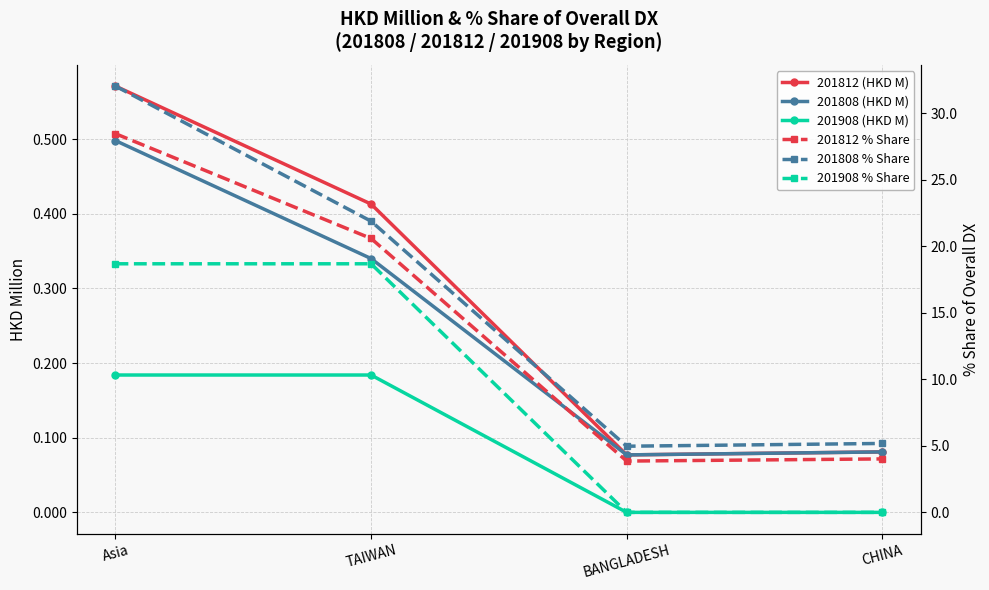

True or false: 201808 (HKD M) and 201812 (HKD M) cross at least once.

False